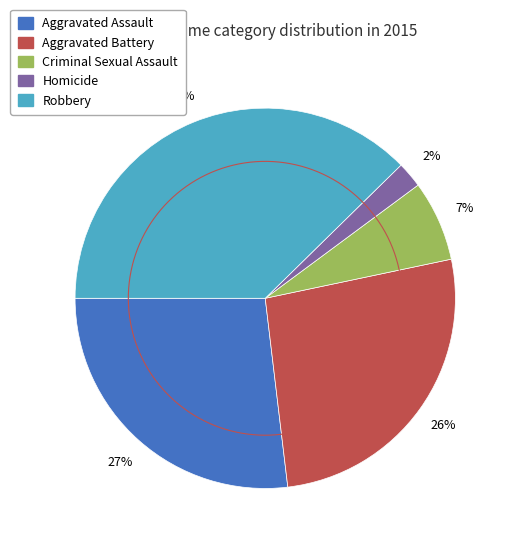

Is Homicide the majority of the pie?

No